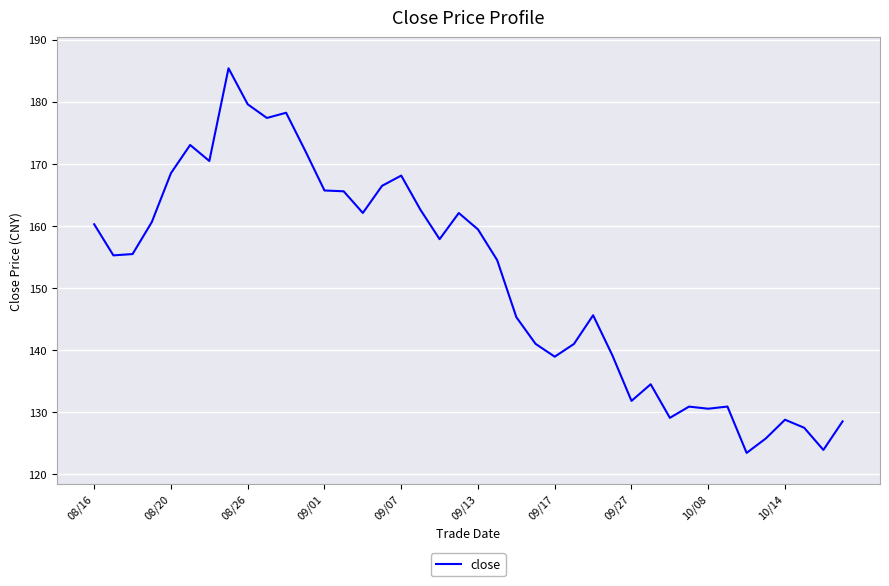

What is the smallest value displayed?

123.5